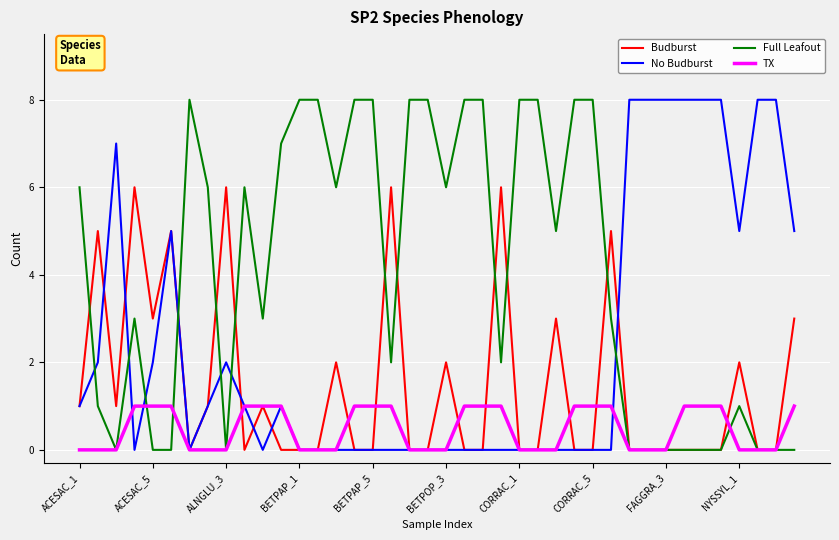

What is the maximum value shown in the chart?

8